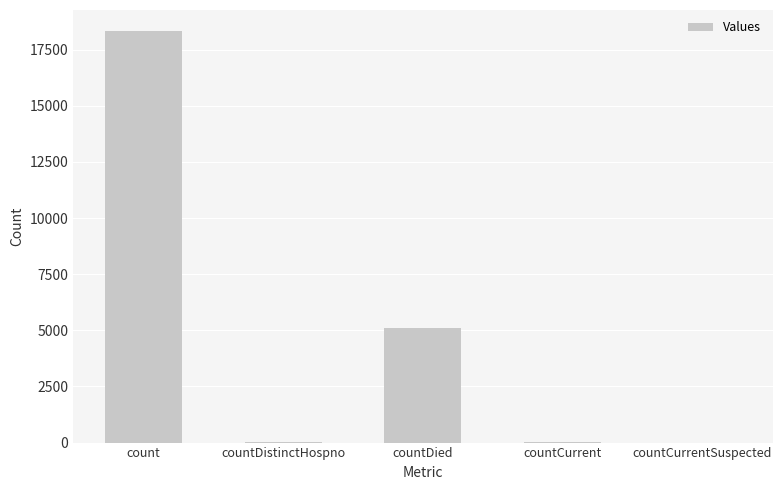

What is the difference between the values at countCurrentSuspected and count?

18353